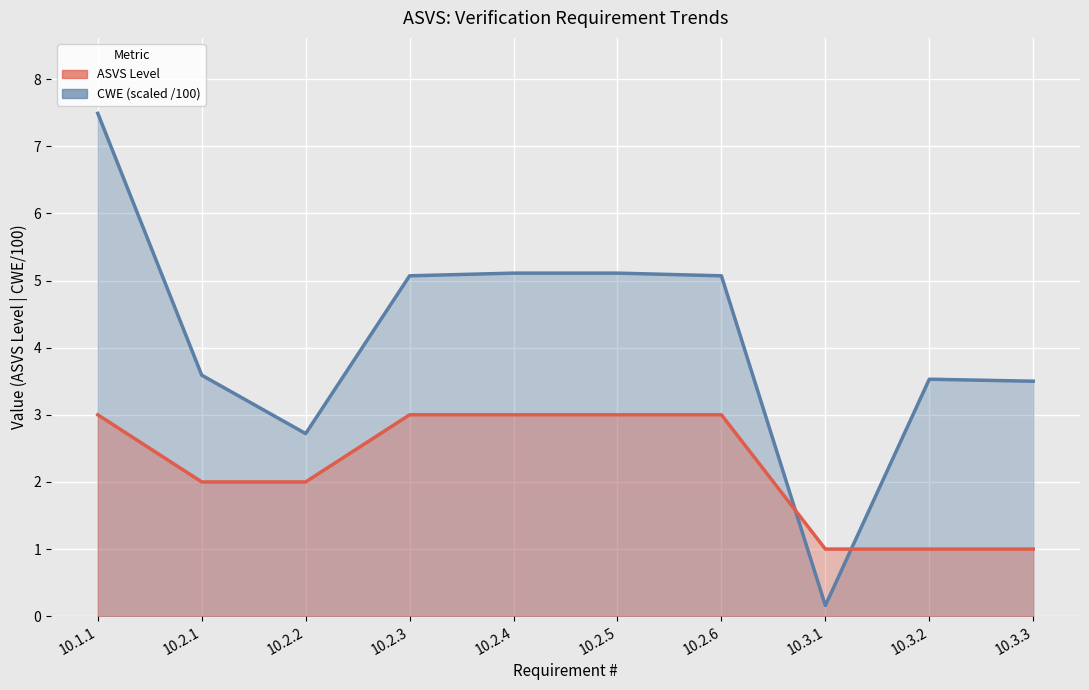

Rank the categories by CWE line (scaled /100) value from lowest to highest.

10.3.1, 10.2.2, 10.3.3, 10.3.2, 10.2.1, 10.2.3, 10.2.6, 10.2.4, 10.2.5, 10.1.1